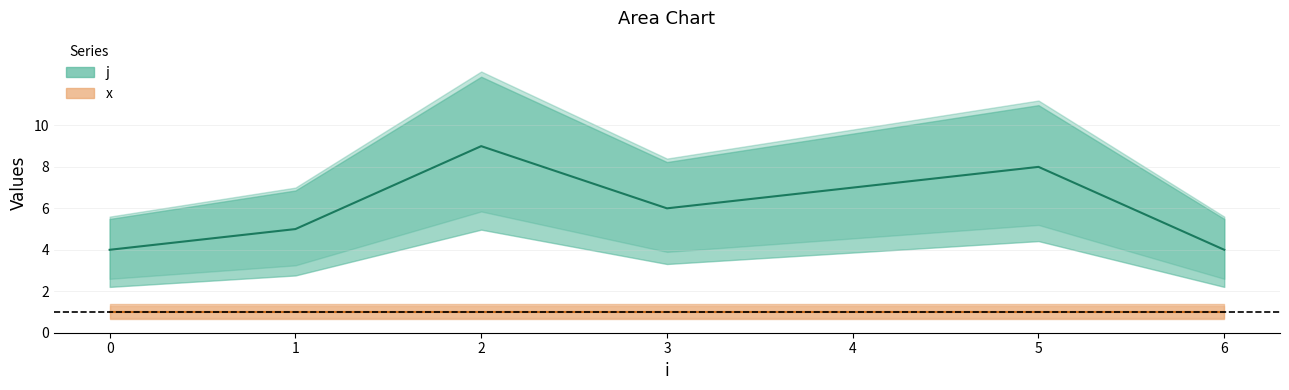

Does the chart display data point markers on the line(s)?

No